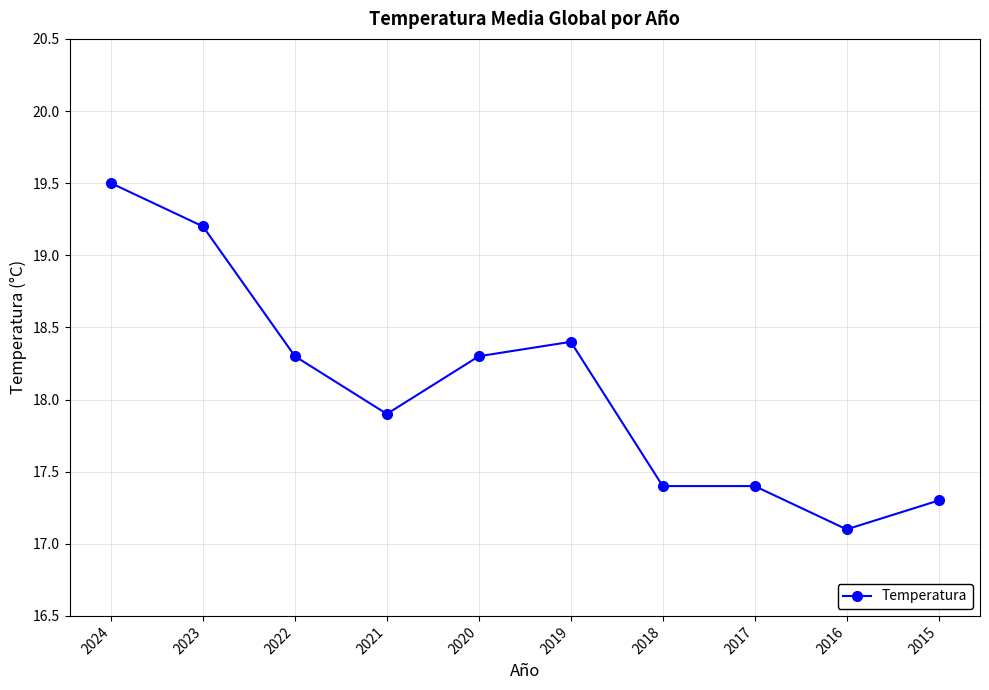

How many lines are shown in the chart?

1